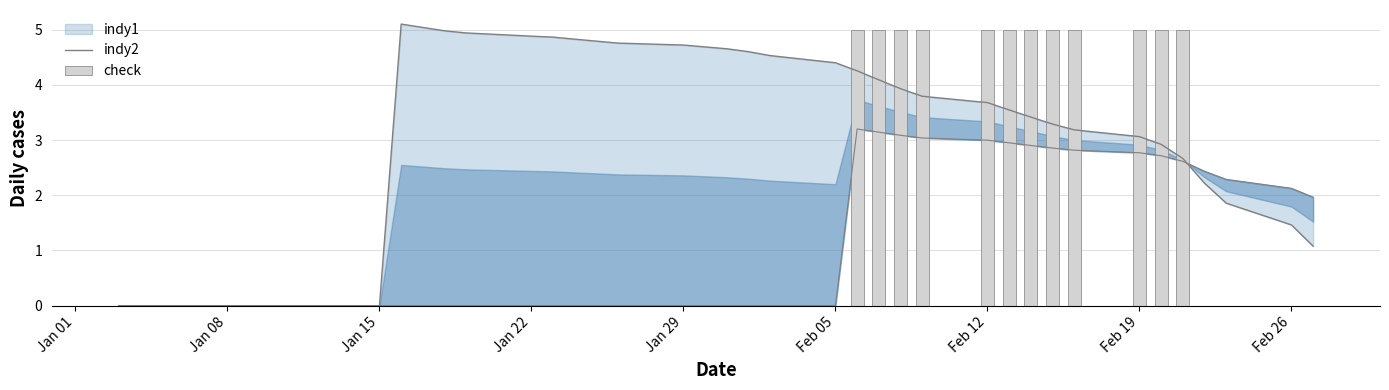

The value of indy2 at 16 is 1.8. True or false?

False